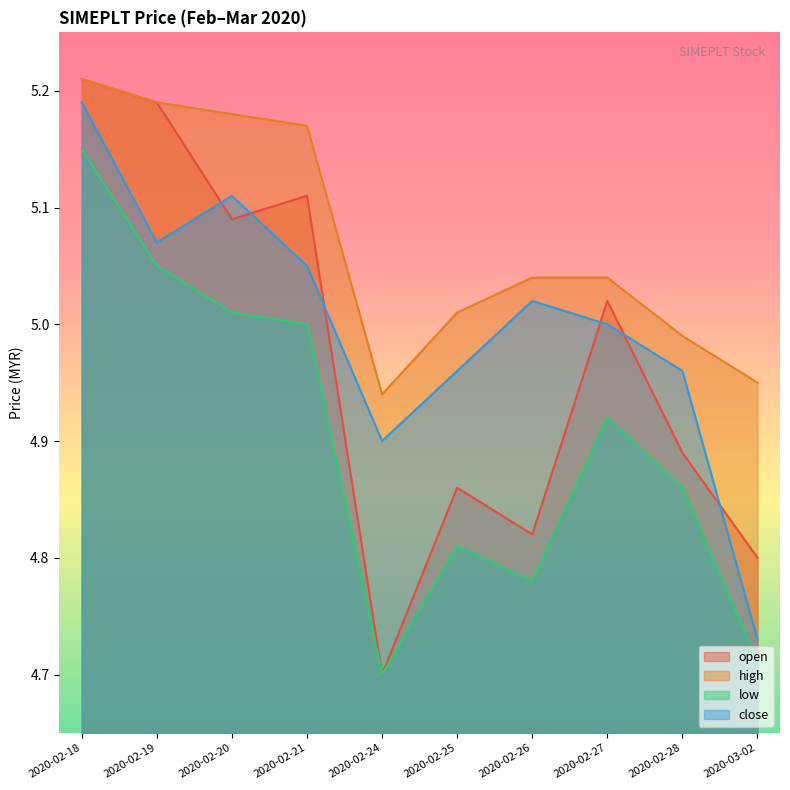

True or false: open and high intersect in this chart.

False